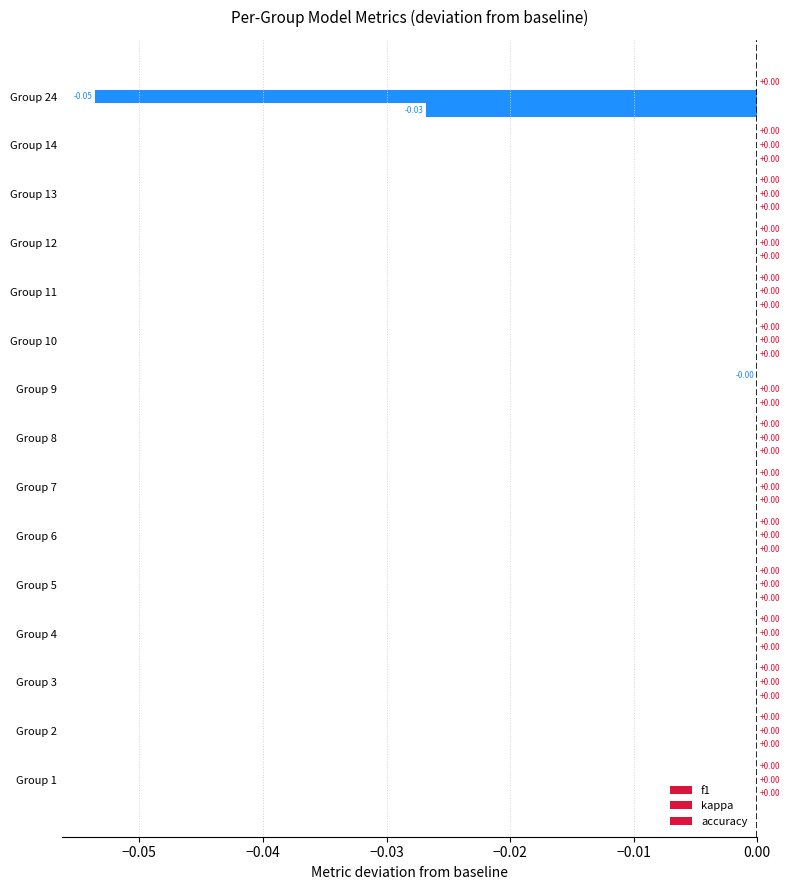

How many distinct data groups are displayed?

3